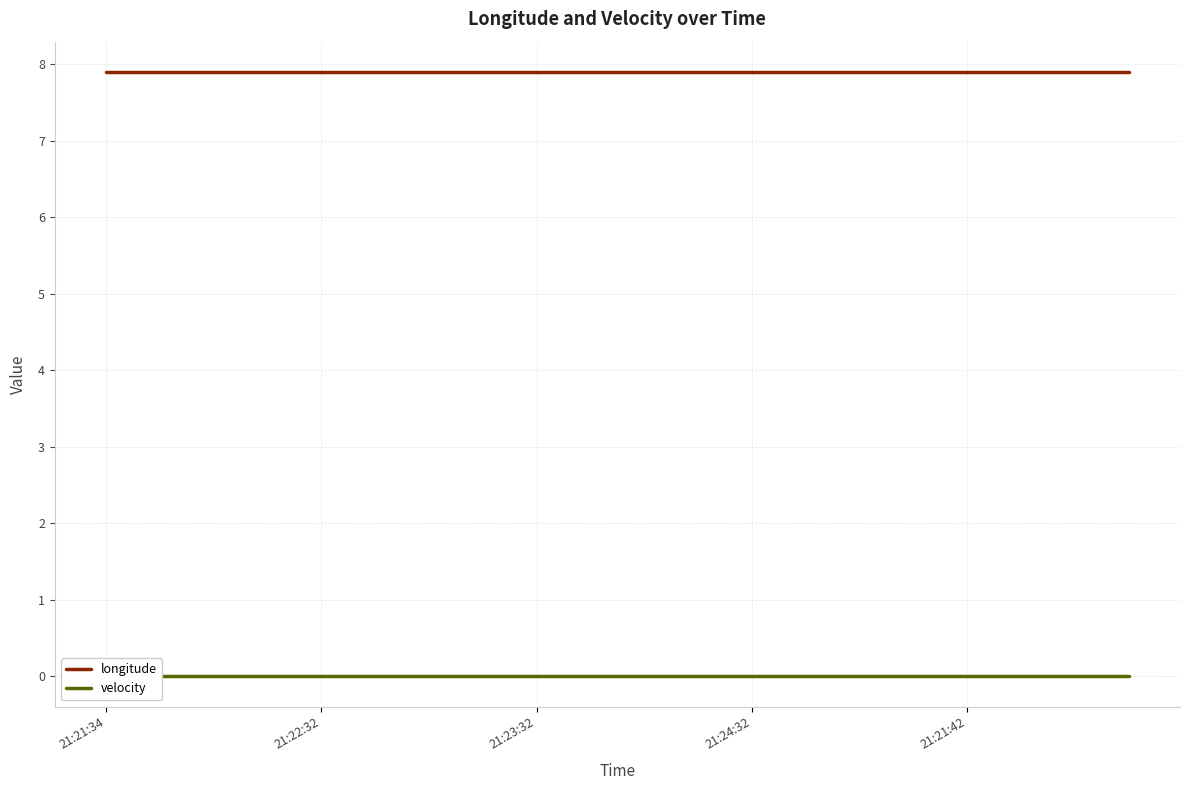

Reading left to right, extract all data points from this chart.

longitude: 7.9	7.9	7.9	7.9	7.9	7.9	7.9	7.9	7.9	7.9	7.9	7.9	7.9	7.9	7.9	7.9	7.9	7.9	7.9	7.9
velocity: 0.0	0.0	0.0	0.0	0.0	0.0	0.0	0.0	0.0	0.0	0.0	0.0	0.0	0.0	0.0	0.0	0.0	0.0	0.0	0.0